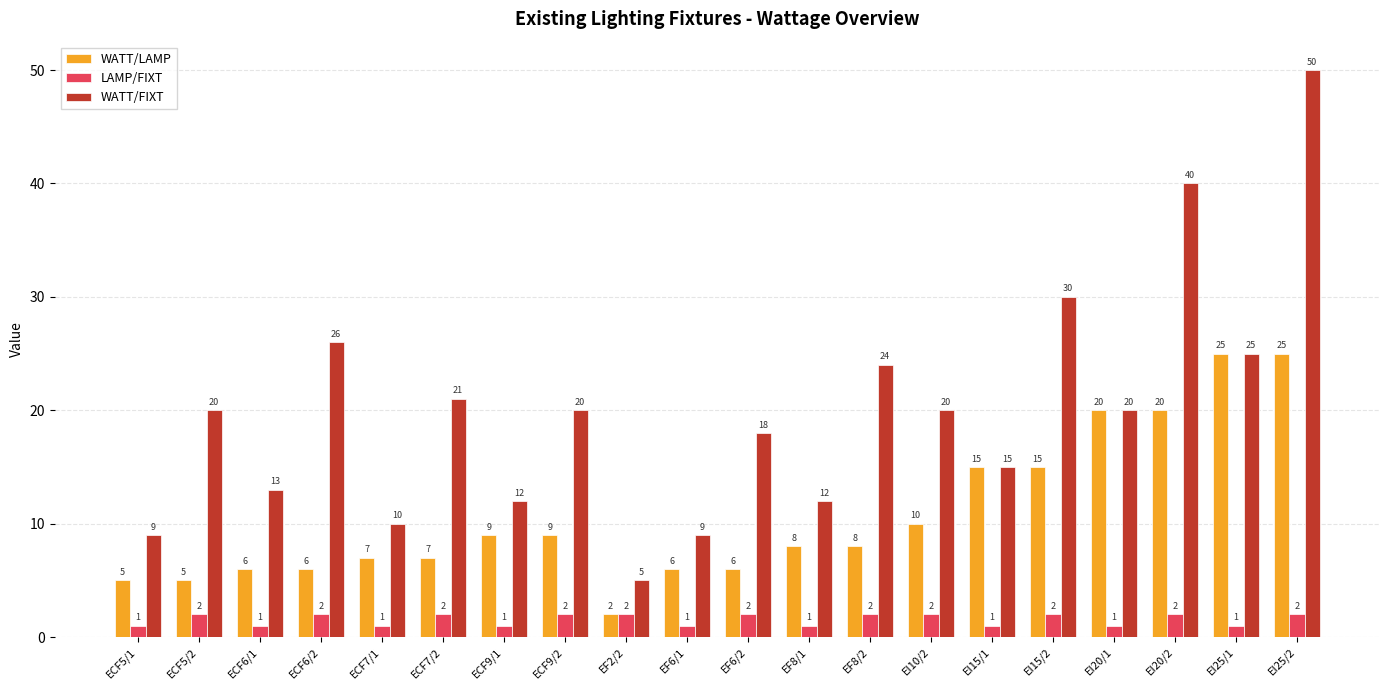

Which series has the largest total across all categories?

WATT/FIXT